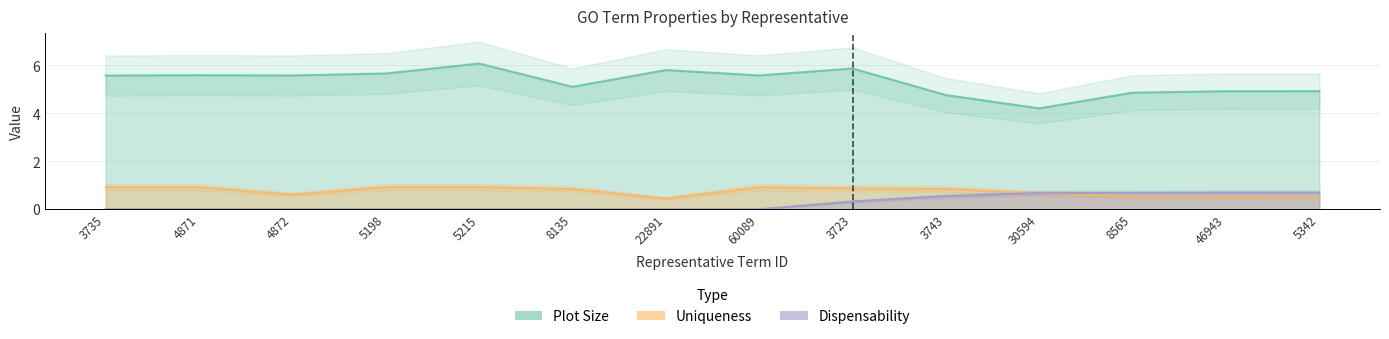

What is the value of the uniqueness point at the 10th from the left?

0.8